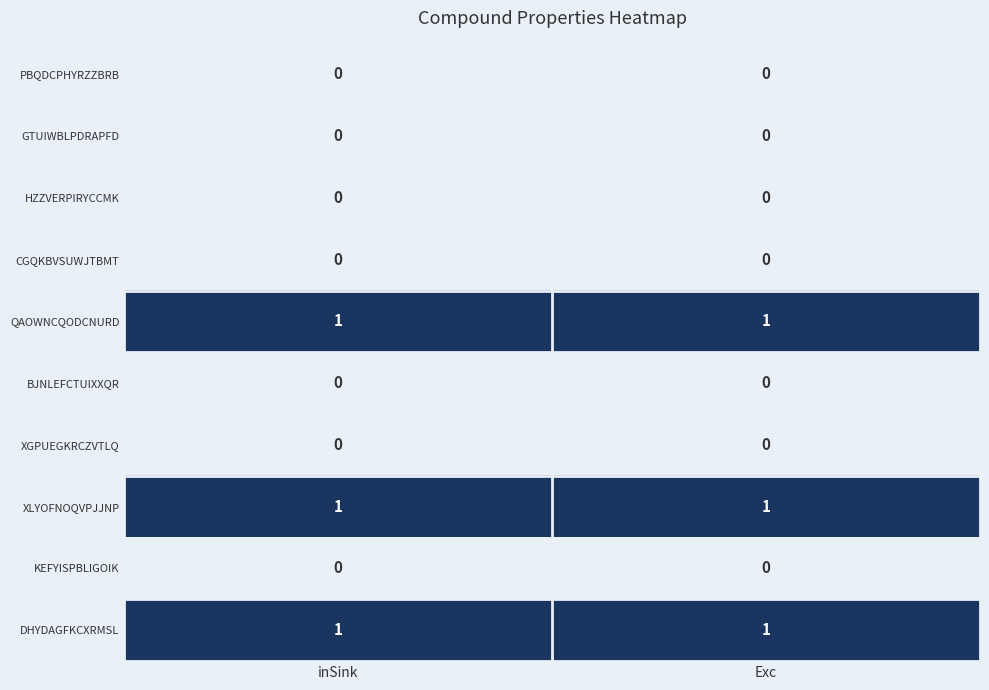

What is the total value across all series at Exc?

3